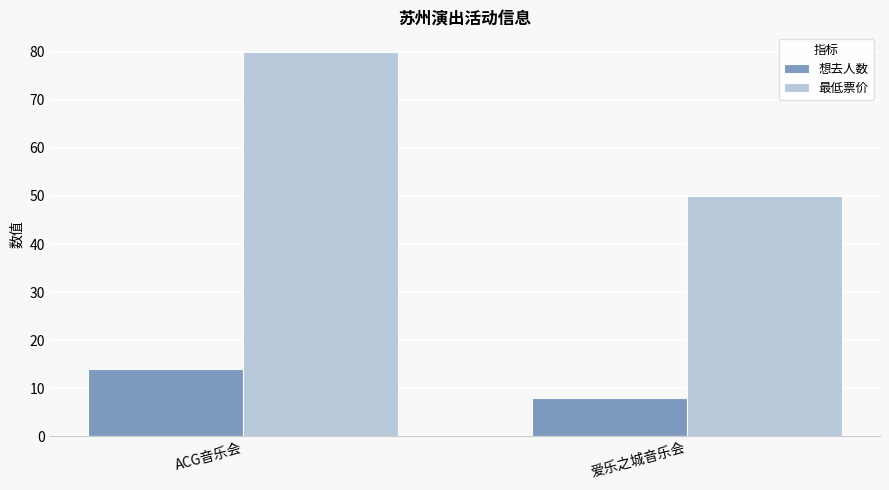

The 想去人数 series shows 9 at ACG音乐会. True or false?

False